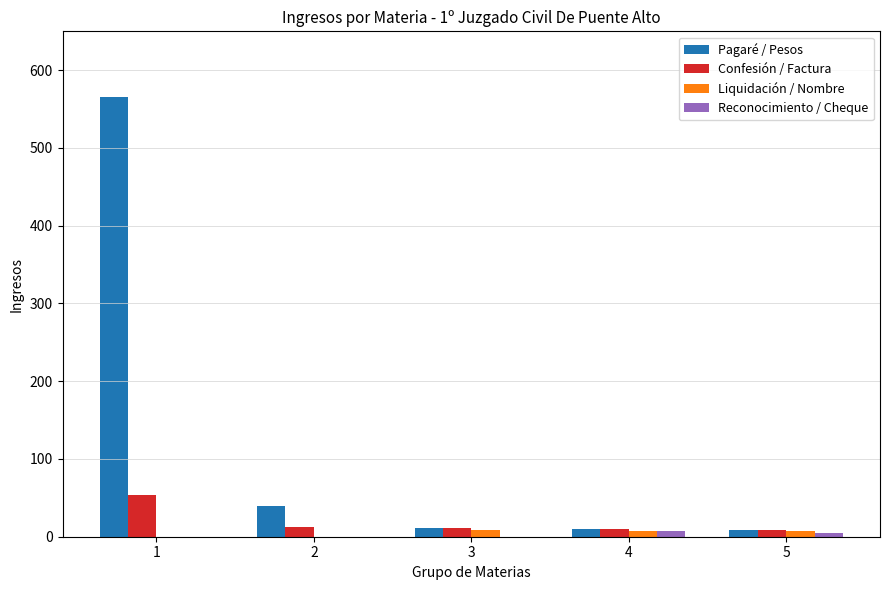

What is the highest value of the Confesión / Factura series?

54